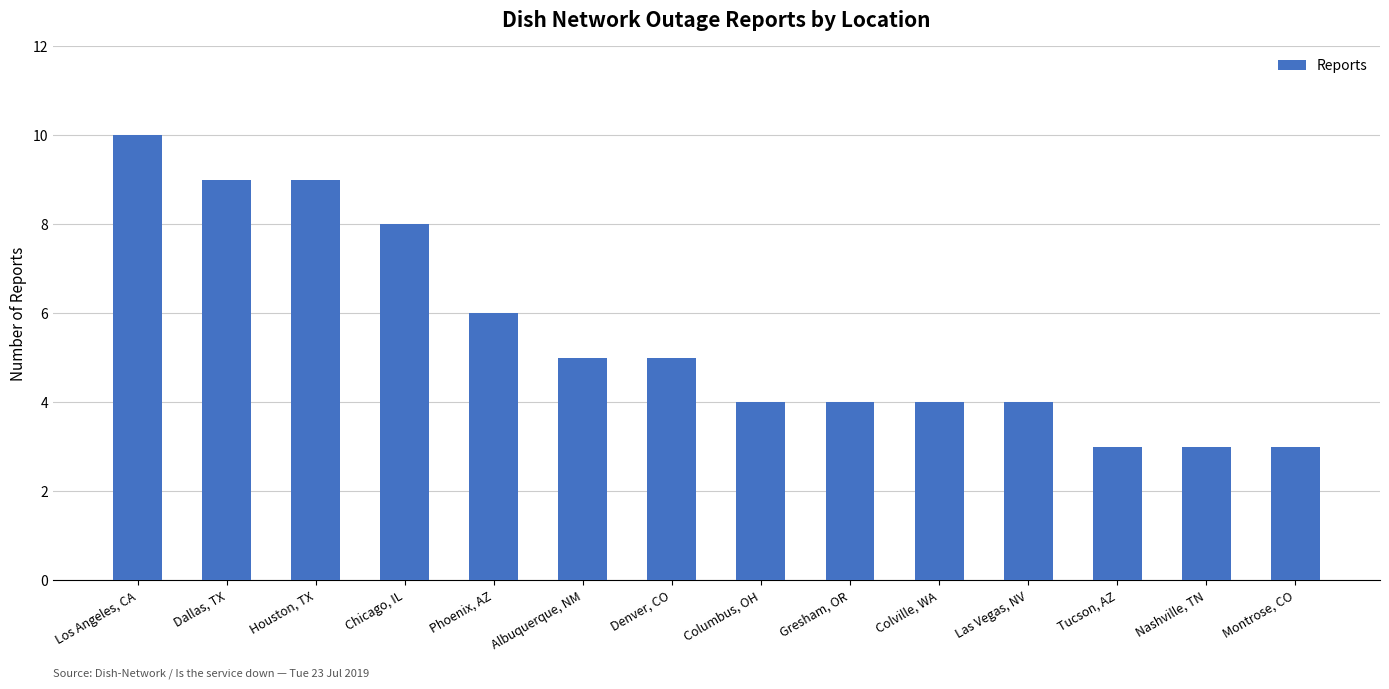

What position from the right is Gresham, OR?

6